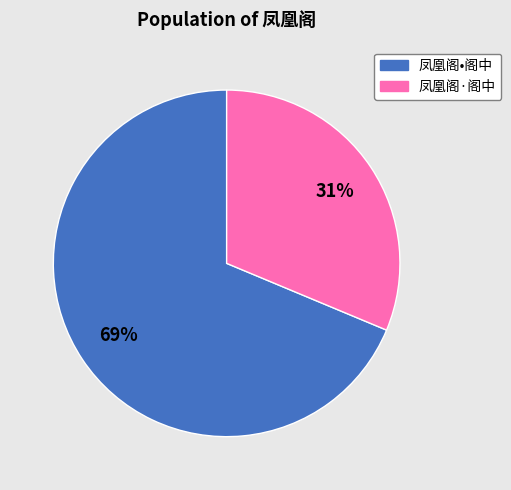

Count the number of slices in the pie.

2